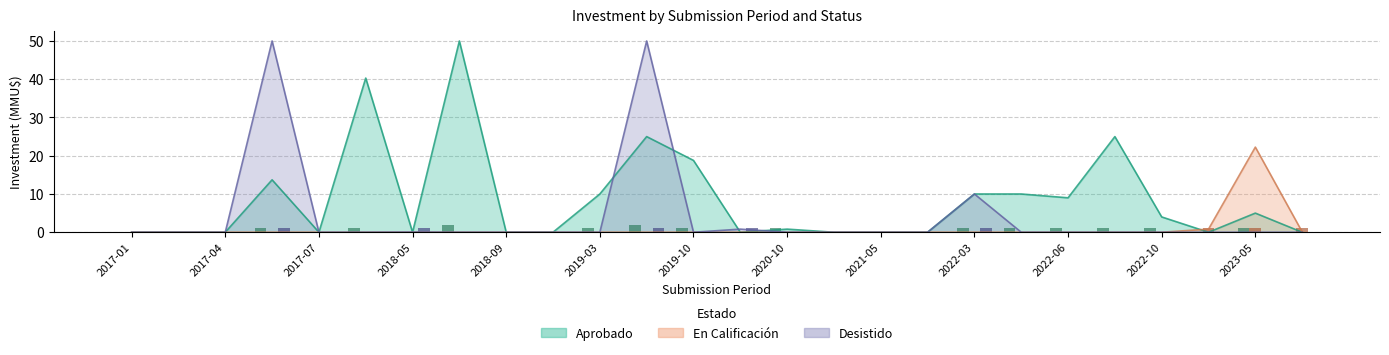

At which label is Aprobado closest to 25?

2019-07